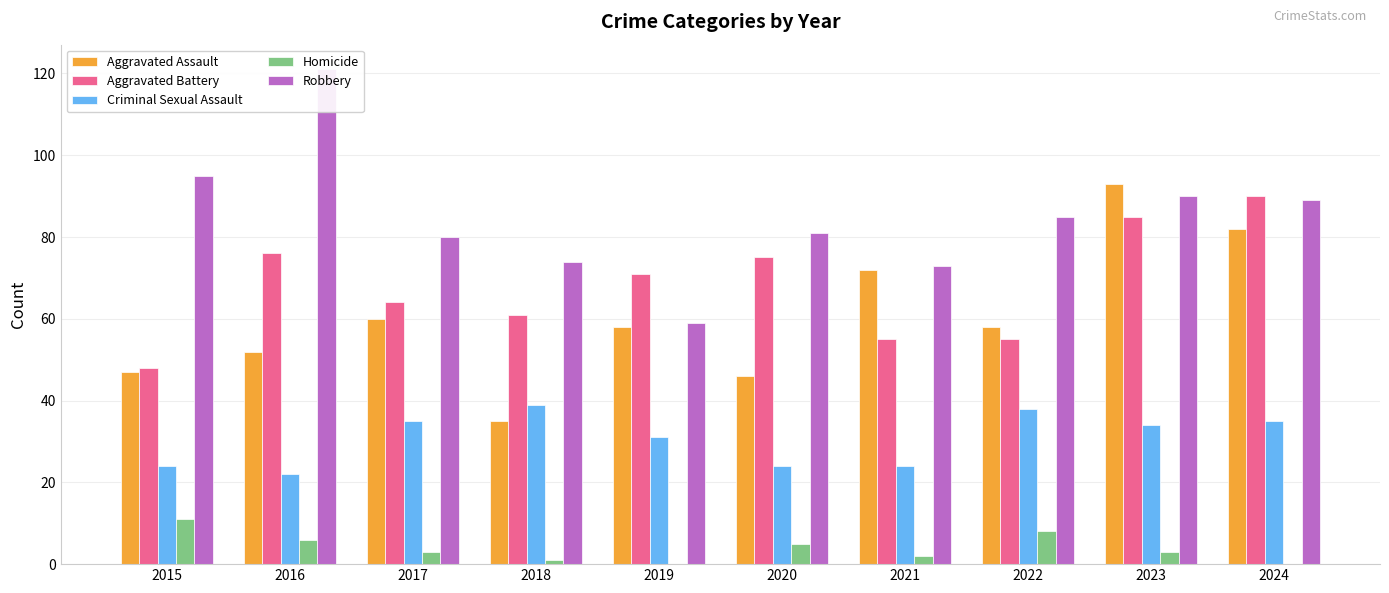

Reading left to right, transcribe all the data shown in this chart.

Aggravated Assault: 47	52	60	35	58	46	72	58	93	82
Aggravated Battery: 48	76	64	61	71	75	55	55	85	90
Criminal Sexual Assault: 24	22	35	39	31	24	24	38	34	35
Homicide: 11	6	3	1	0	5	2	8	3	0
Robbery: 95	121	80	74	59	81	73	85	90	89